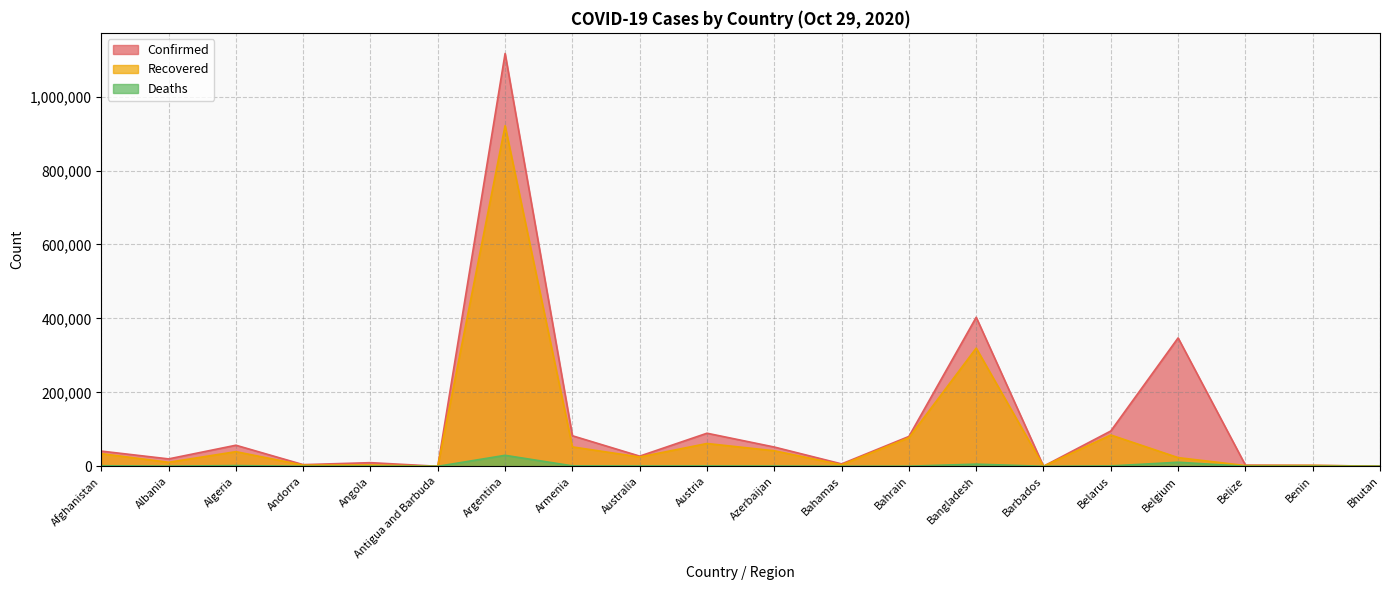

What is the label of the 2nd point from the left?

Albania